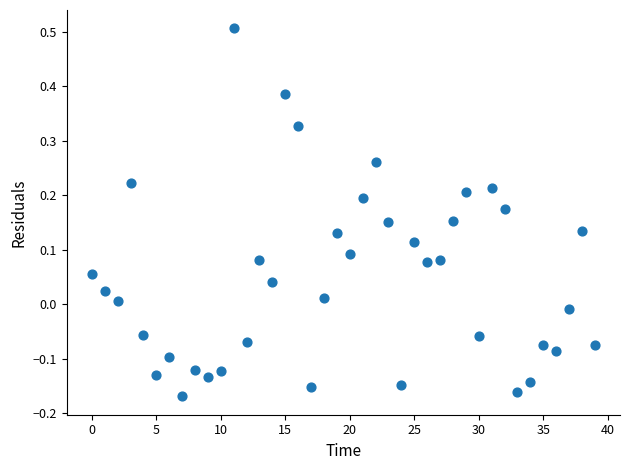

What is the range of Y values (max minus min)?

0.7